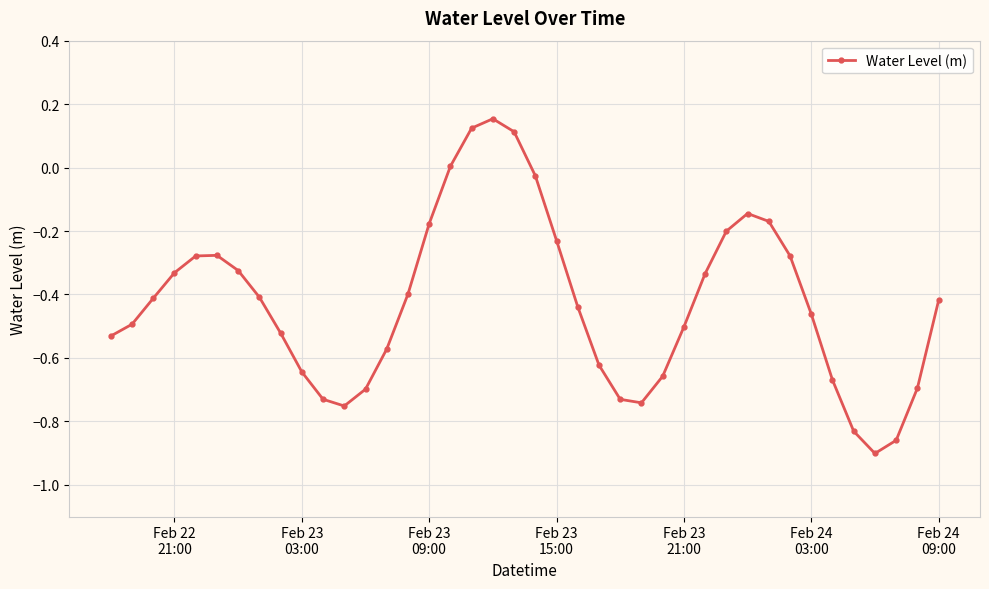

How many interior local valleys (lower than both neighbors) does the data have?

3